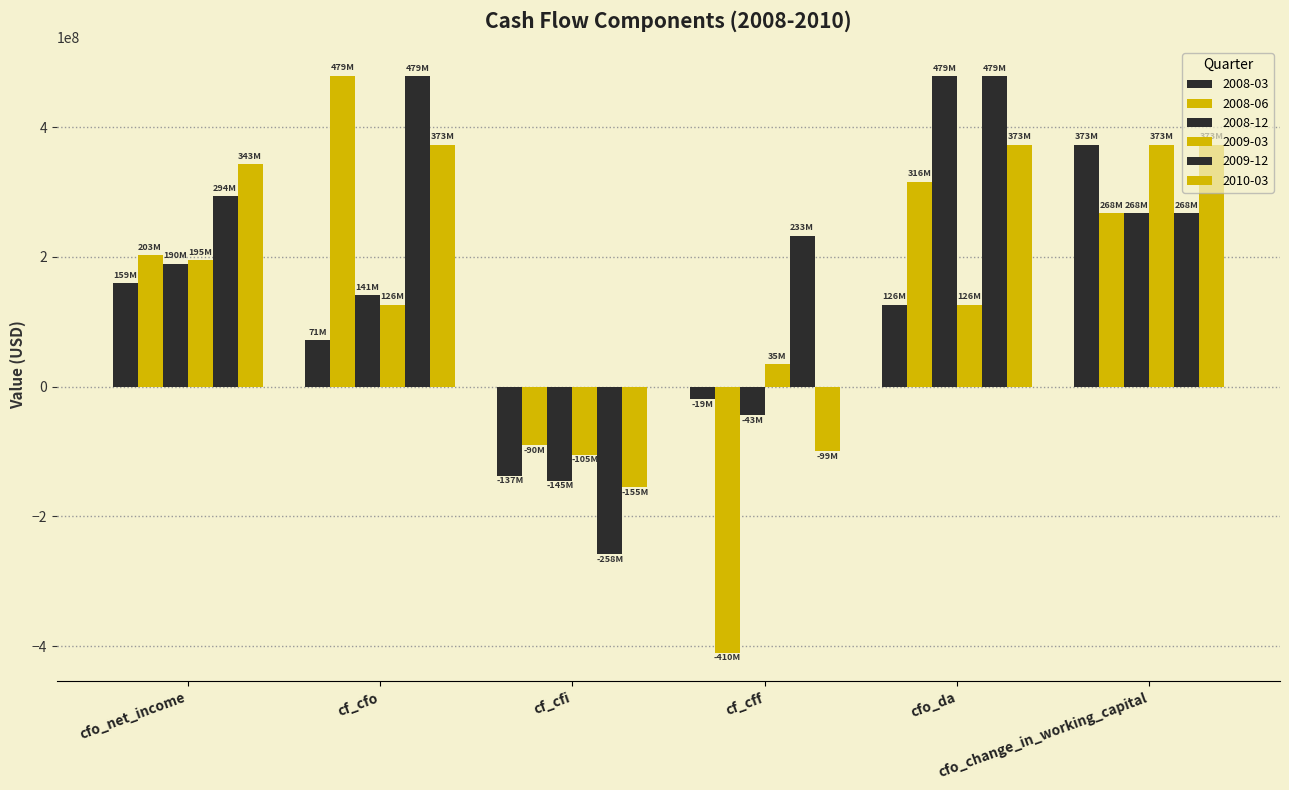

Rank the categories by 2008-12 value from lowest to highest.

cf_cfi, cf_cff, cf_cfo, cfo_net_income, cfo_change_in_working_capital, cfo_da